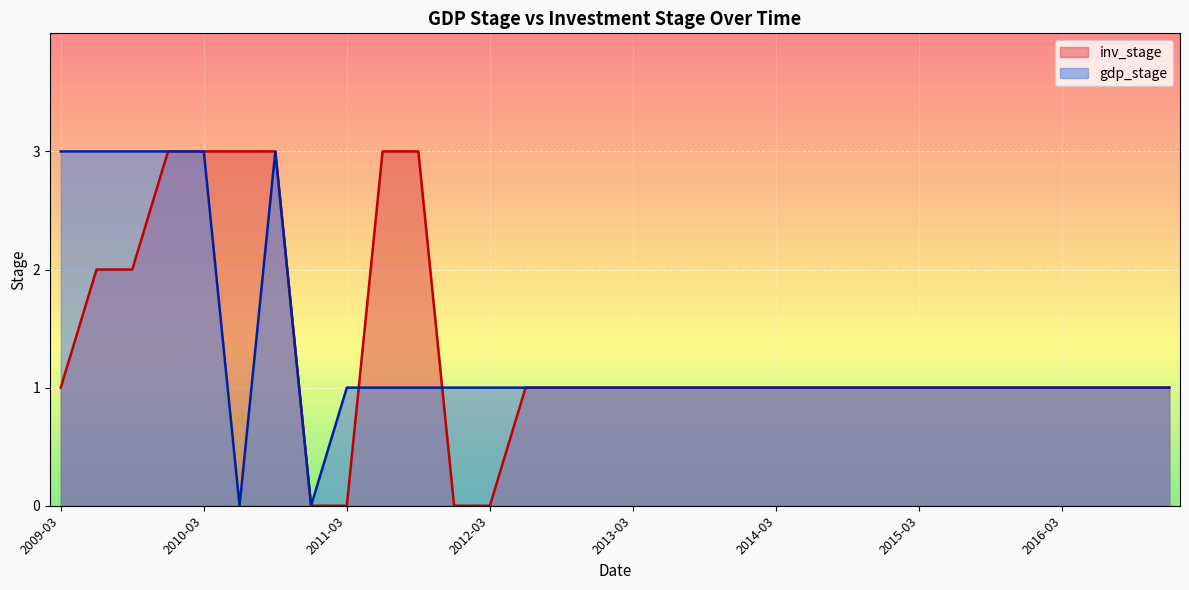

What is the label of the 10th point from the right?

2014-09-30